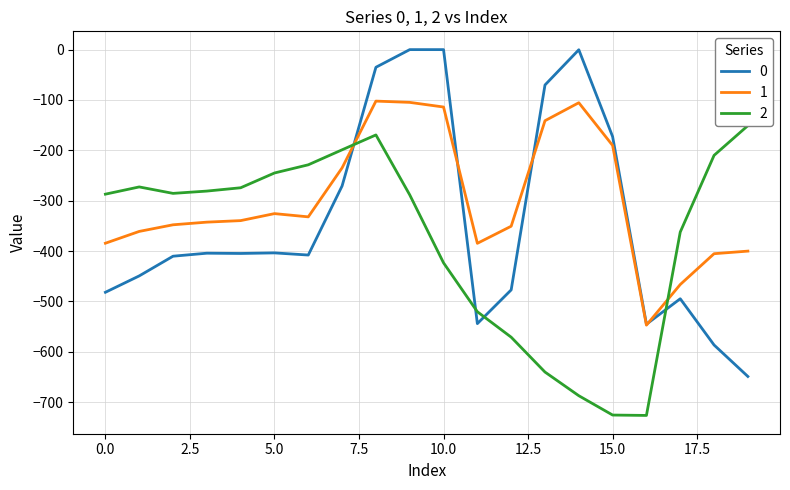

Which series has the largest total across all categories?

1